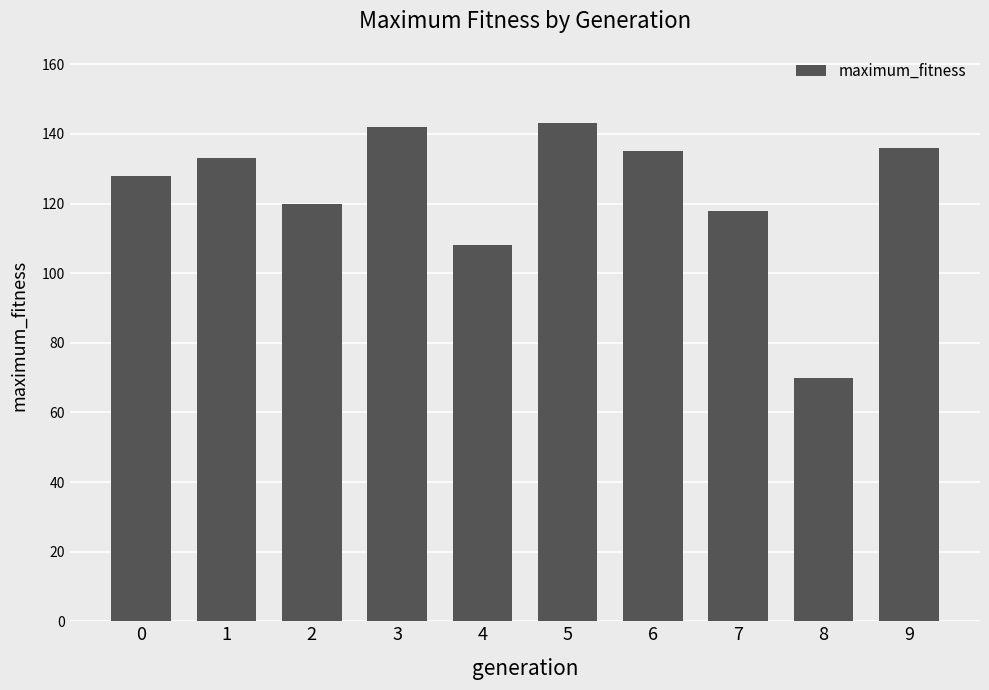

Reading left to right, transcribe all the data shown in this chart.

0=128	1=133	2=120	3=142	4=108	5=143	6=135	7=118	8=70	9=136